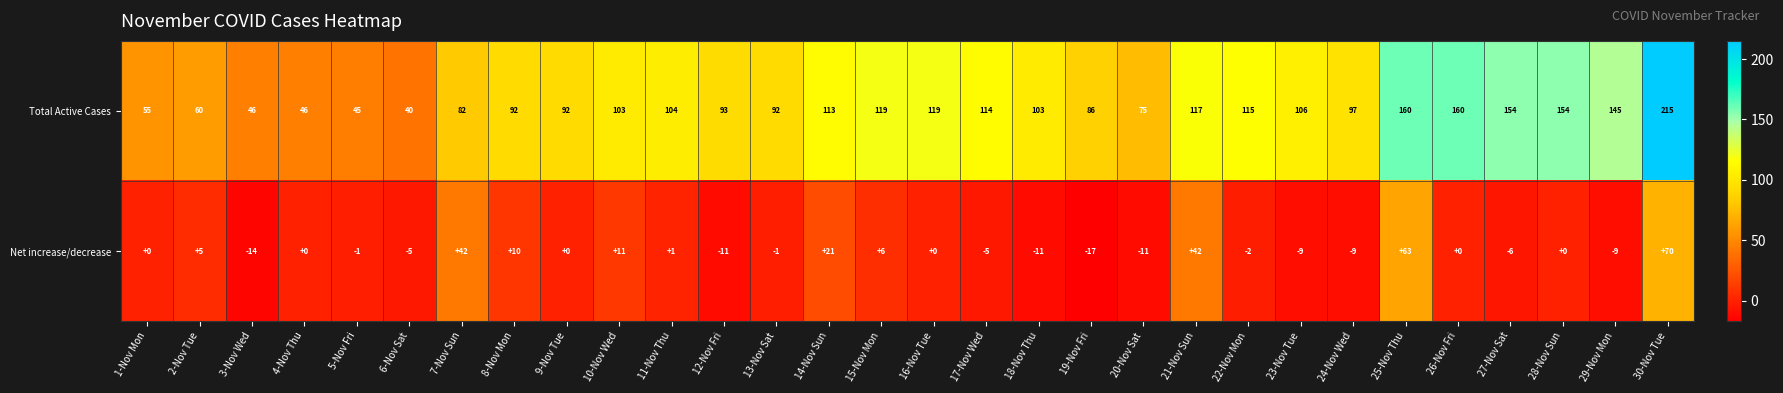

Is it true that Total Active Cases equals 82 at 7-Nov Sun?

True